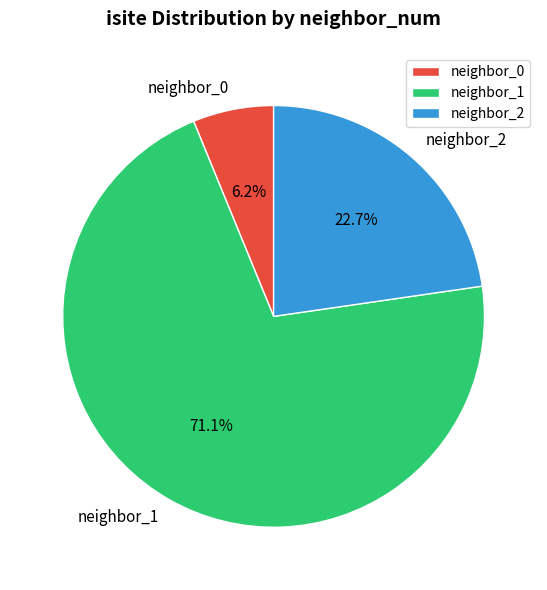

Approximately how many times larger is the value at neighbor_1 compared to neighbor_0?

11.5